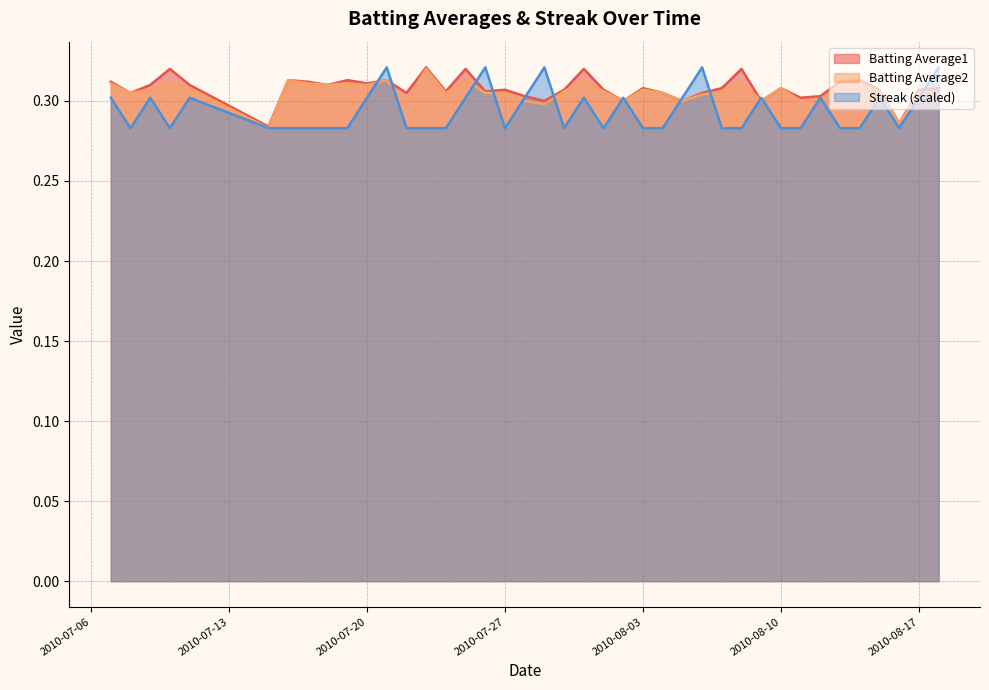

Where do Streak and Batting Average2 first cross each other?

2010-07-20 and 2010-07-21